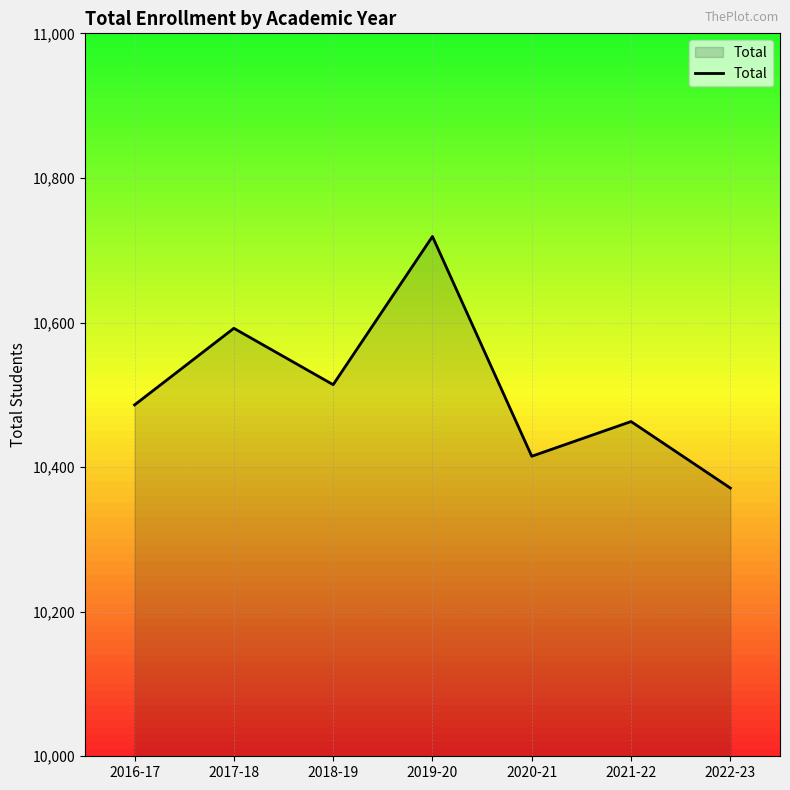

Does the chart have visible grid lines?

Yes